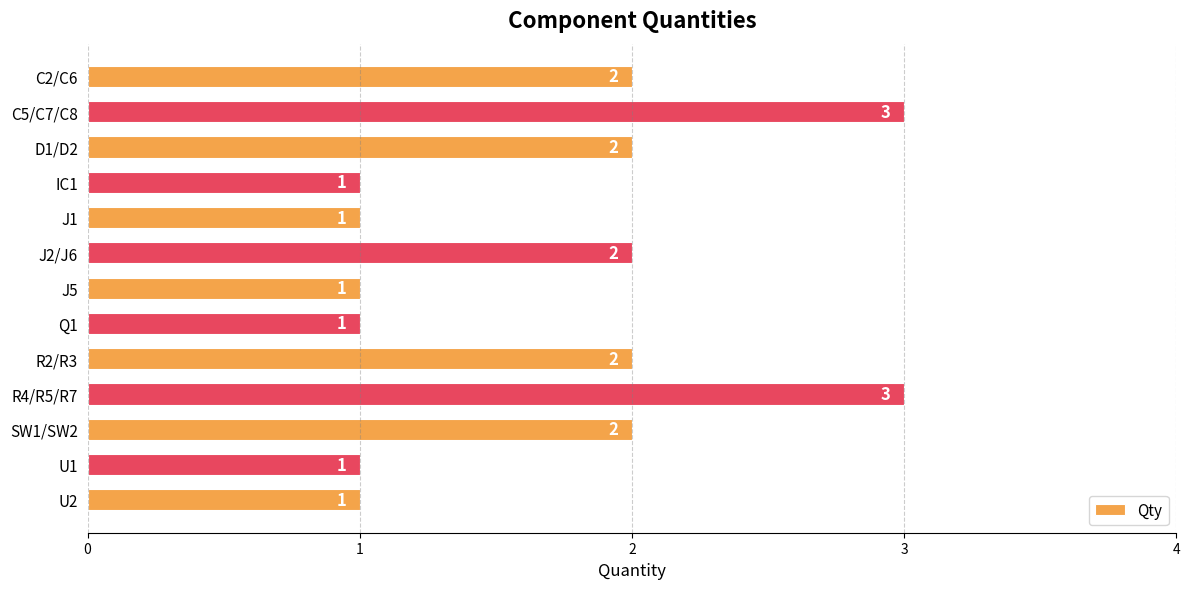

Between SW1/SW2 and IC1, which is larger?

SW1/SW2